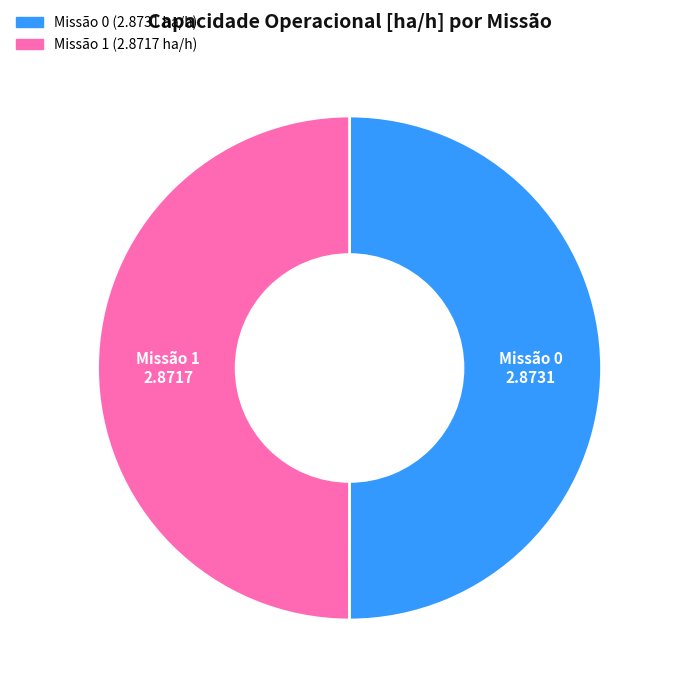

Do Missão 0 and Missão 1 together represent more than half of the pie?

Yes